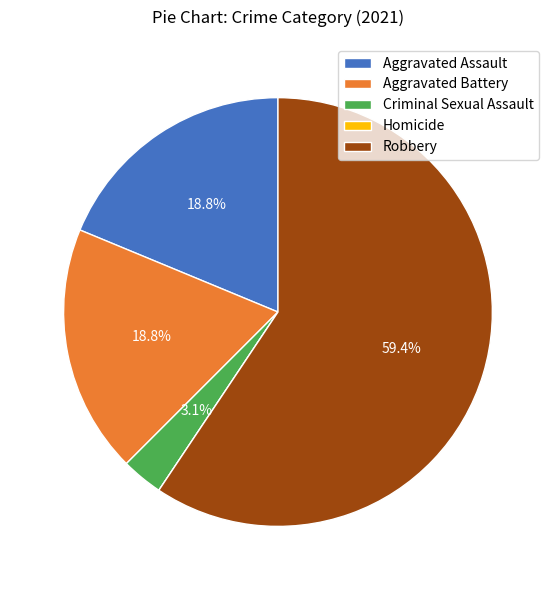

The Criminal Sexual Assault slice represents 3% of the pie. True or false?

True